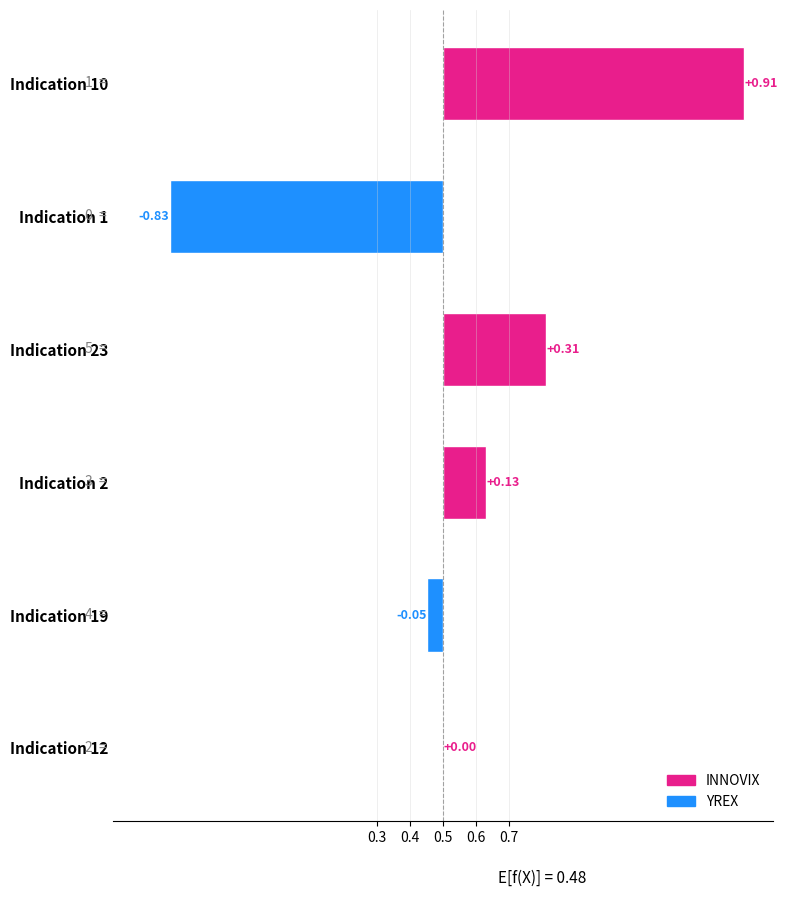

What is the greatest value displayed?

0.9